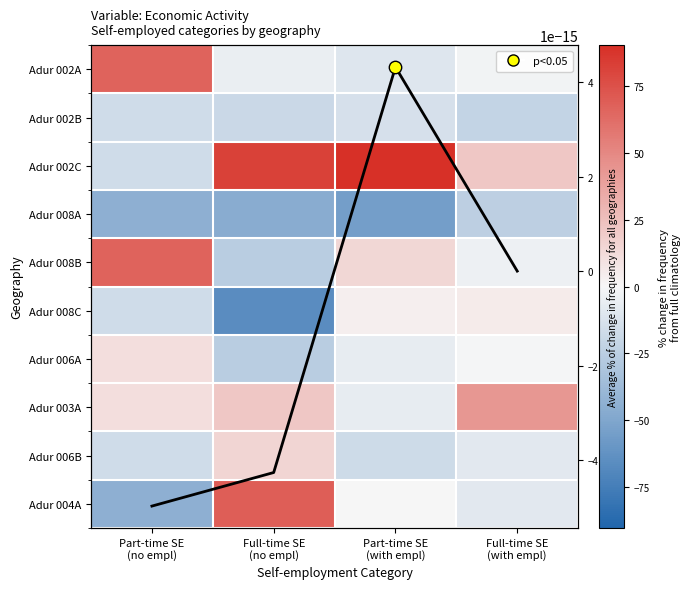

How many data points in Adur 008A are above -44?

1